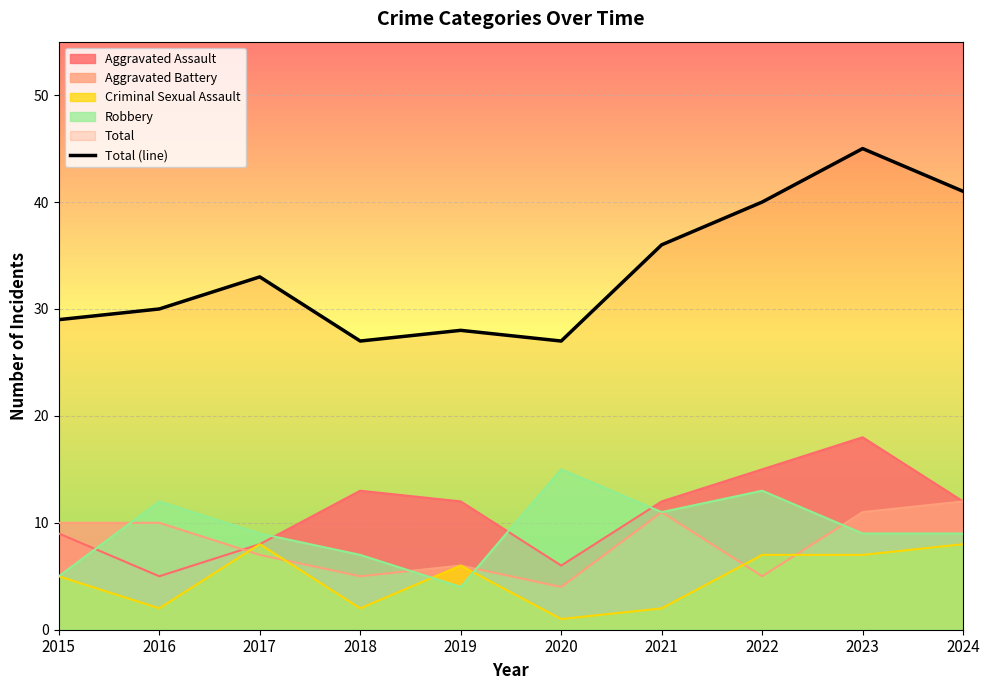

Reading left to right, what are all the values shown in this chart?

29	30	33	27	28	27	36	40	45	41